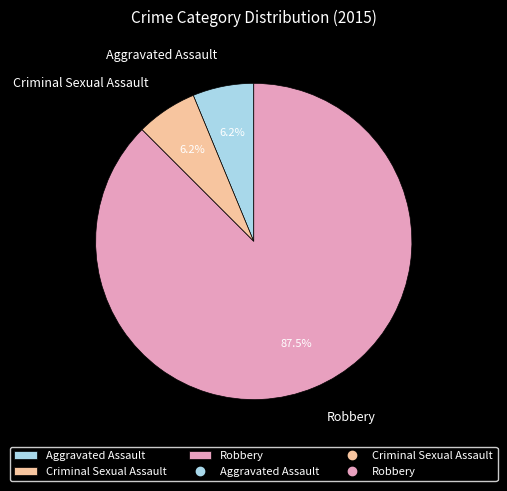

Which category has the biggest portion of the pie?

Robbery